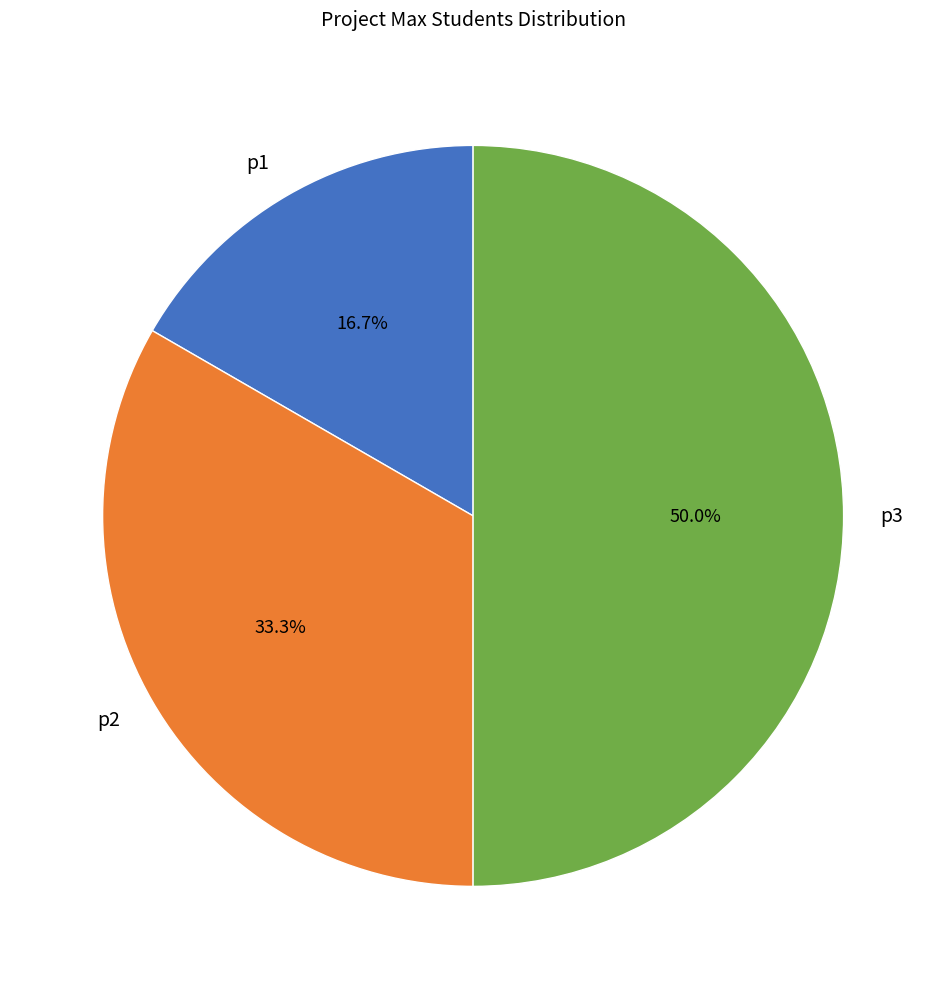

Is it true that p3 is 60% of the pie?

False